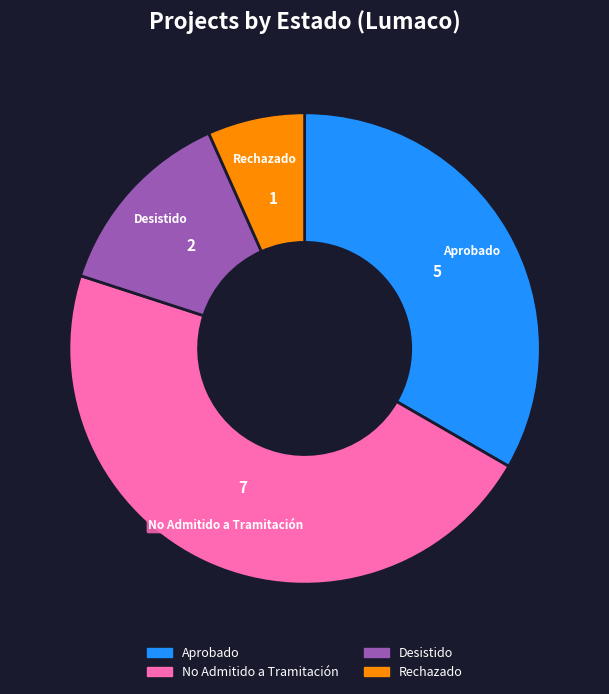

Is the sum of Rechazado and No Admitido a Tramitación greater than half?

Yes